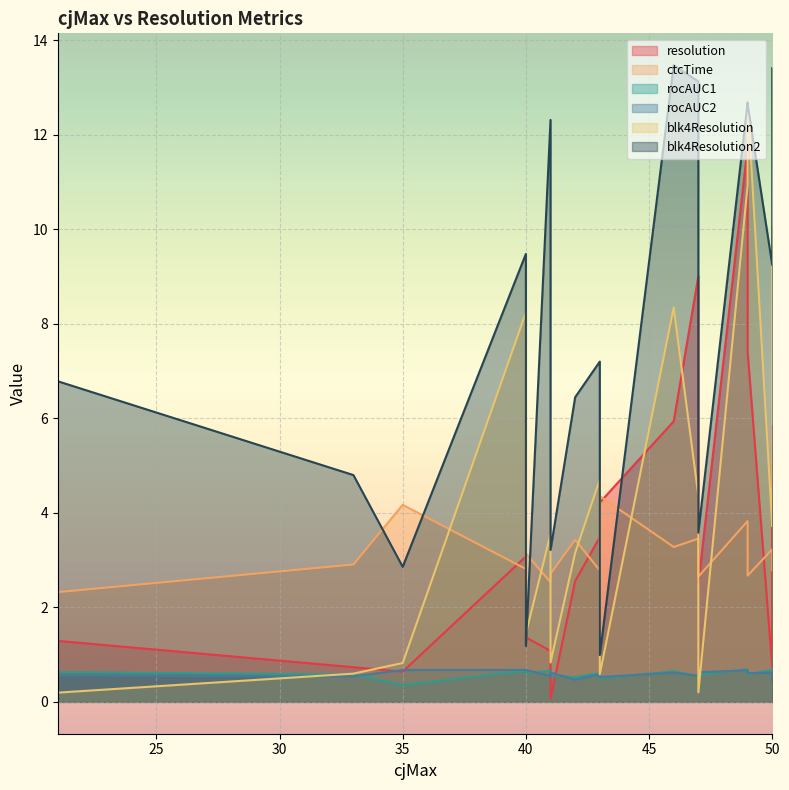

Read the ctcTime value at 50.

3.2